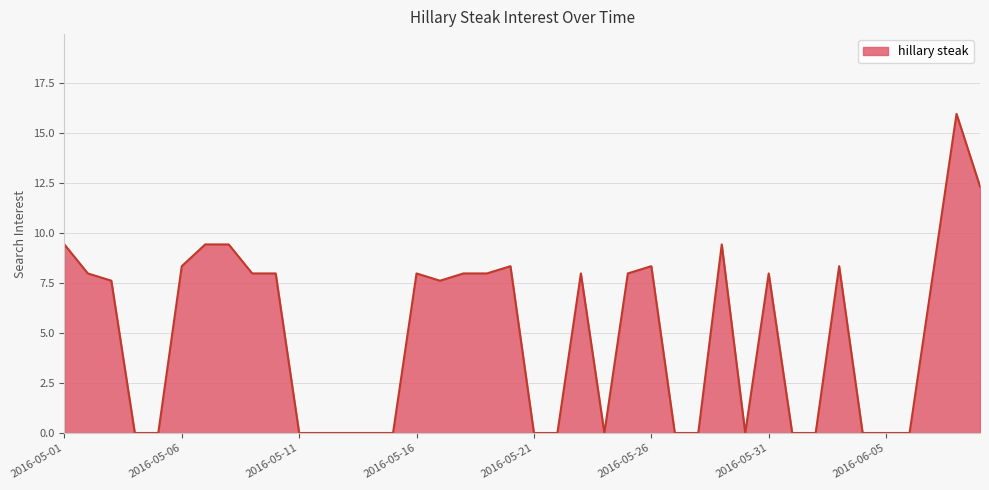

What is the maximum value shown in the chart?

16.0